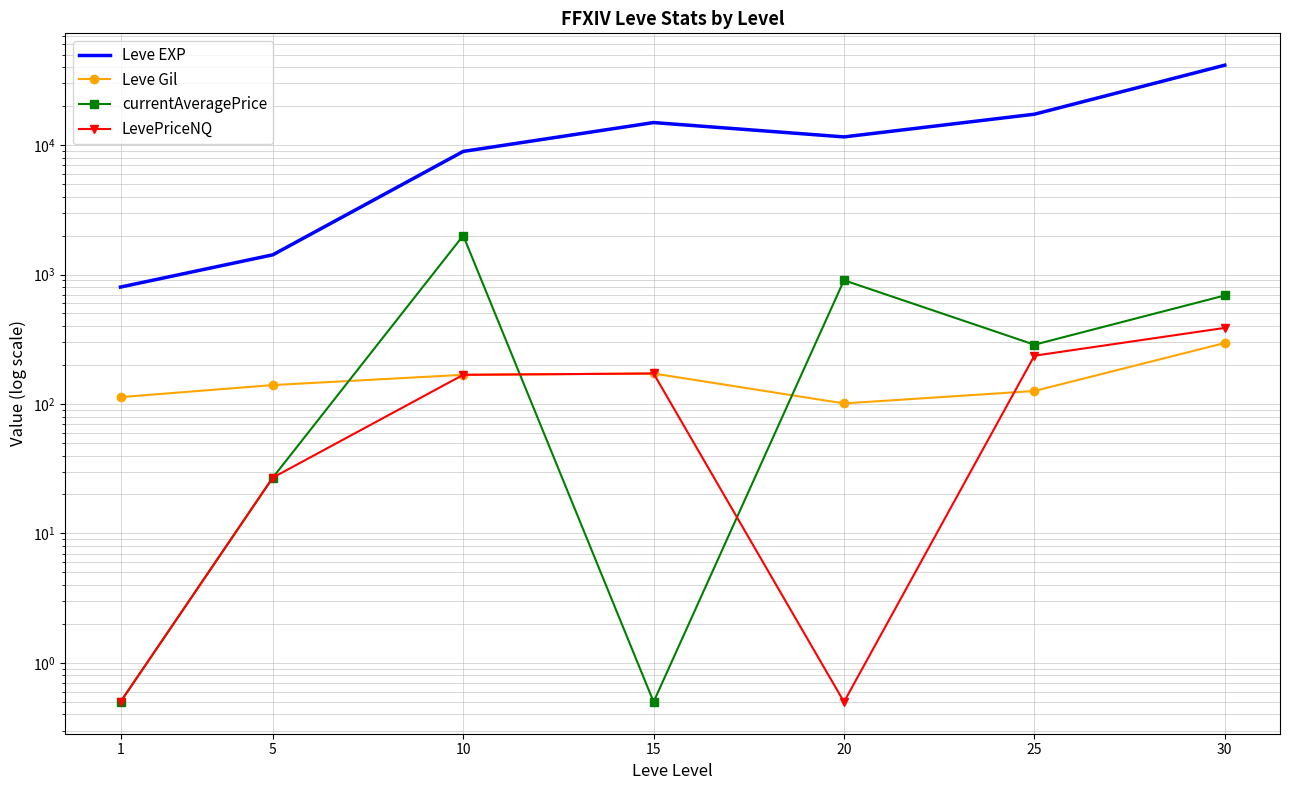

True or false: LevePriceNQ and currentAveragePrice intersect in this chart.

True